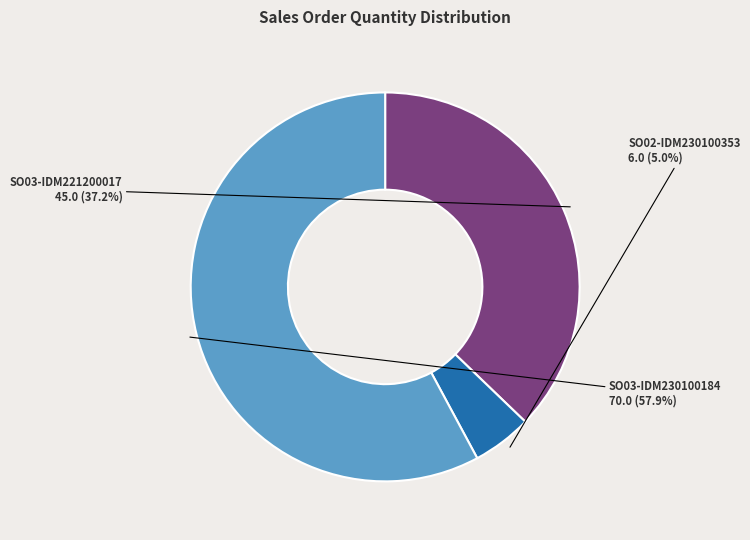

Which category has the biggest portion of the pie?

SO03-IDM230100184